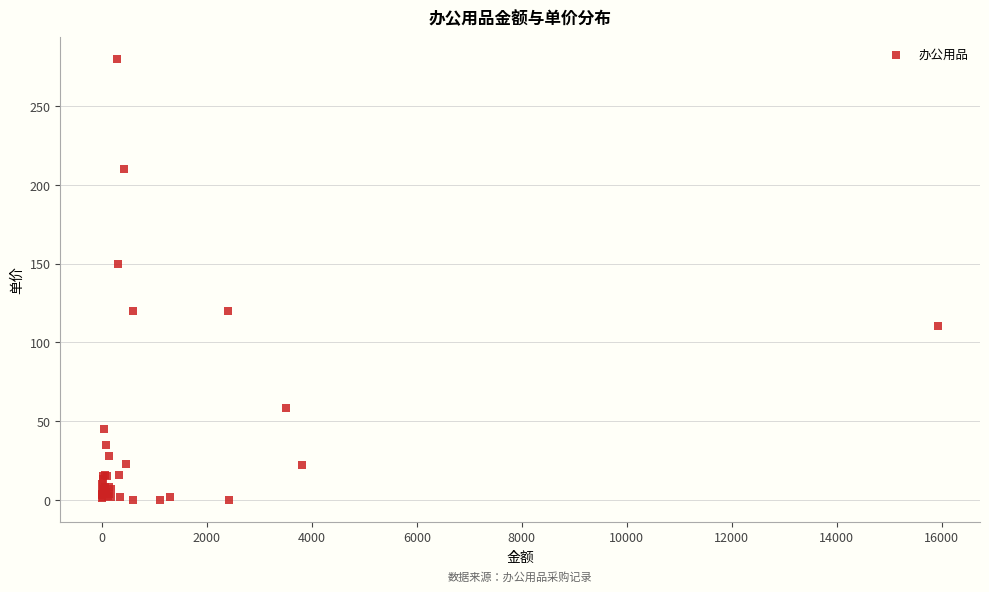

What Y value in the scatter plot is closest to 140?

150.0